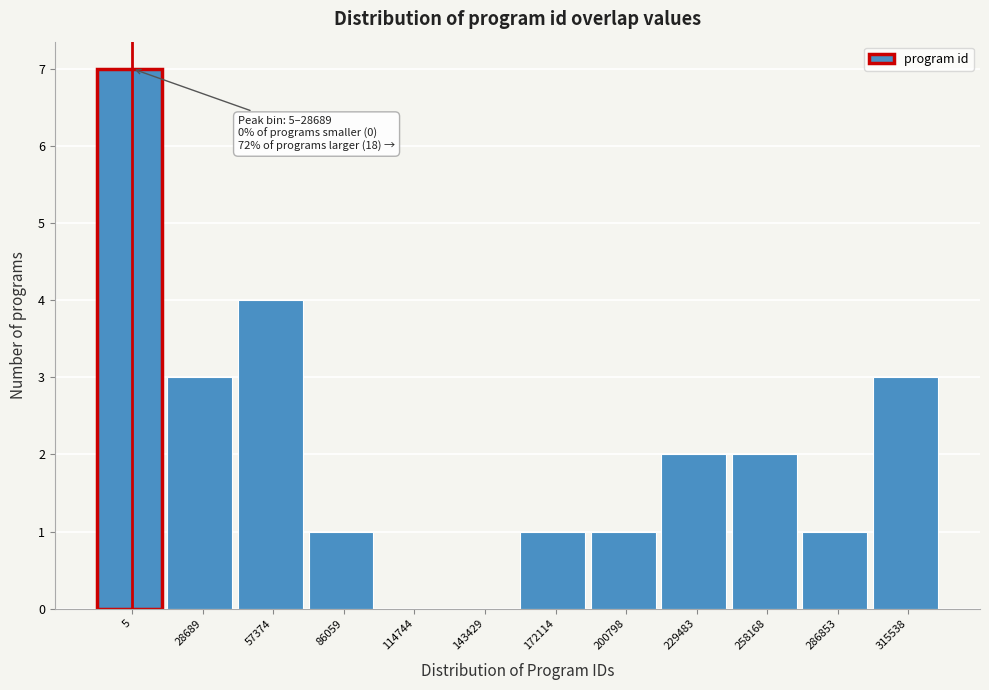

Reading left to right, transcribe all the data shown in this chart.

5=7	28689=3	57374=4	86059=1	114744=0	143429=0	172114=1	200798=1	229483=2	258168=2	286853=1	315538=3